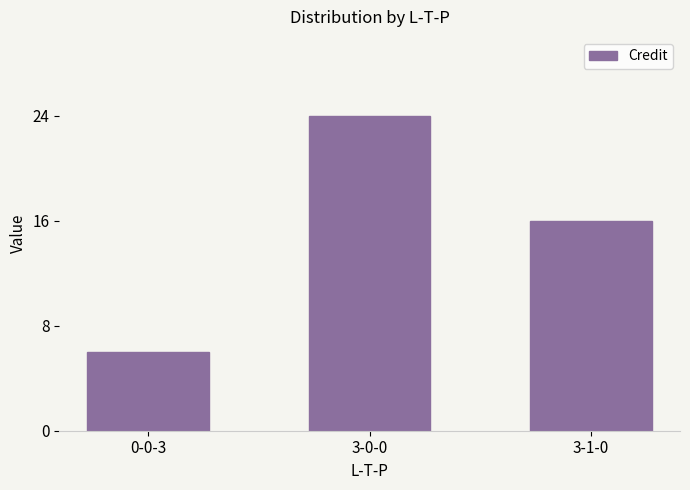

How many bars are there in total?

3